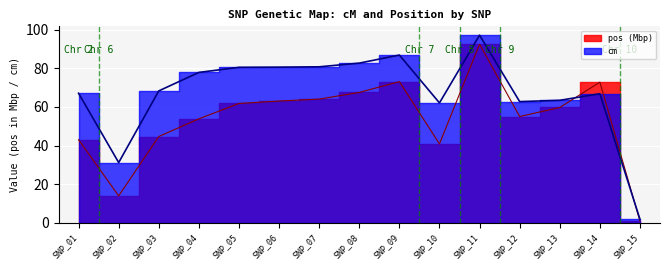

What is the lowest value of the pos series?

0.8